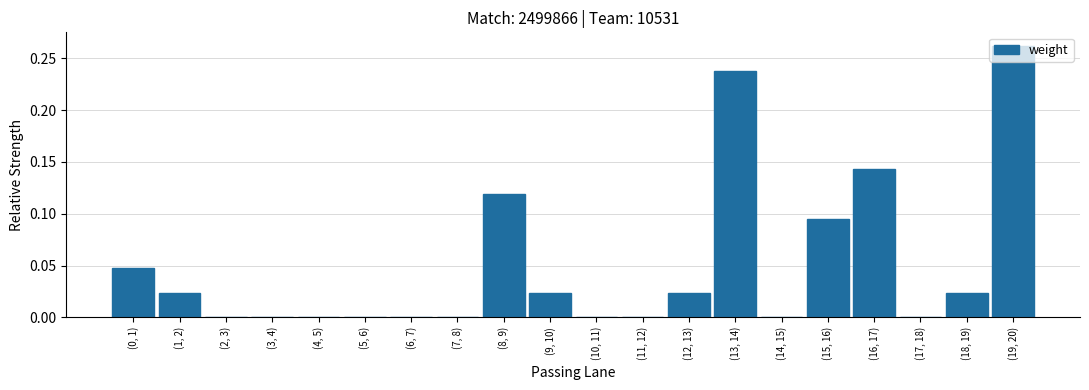

Which label corresponds to the largest value in the chart?

(19, 20)